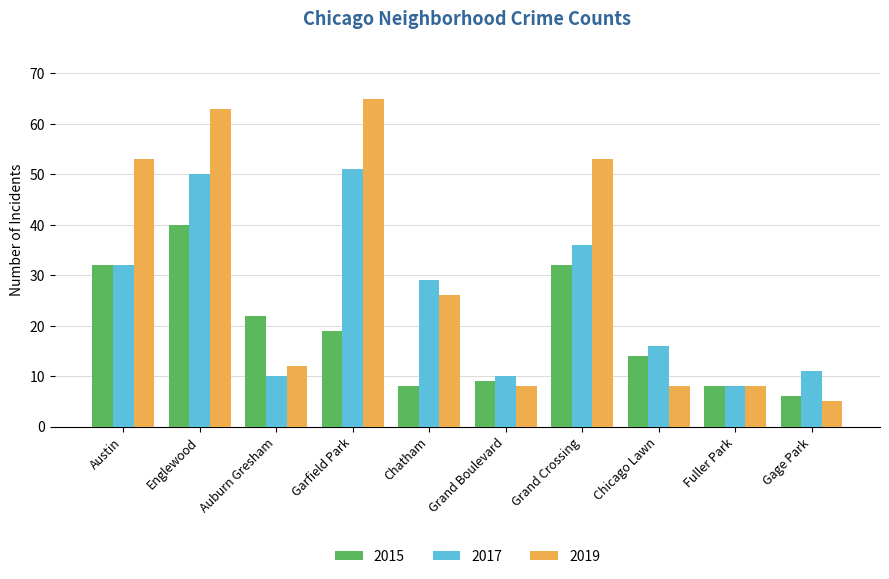

How many data points does each series have?

10